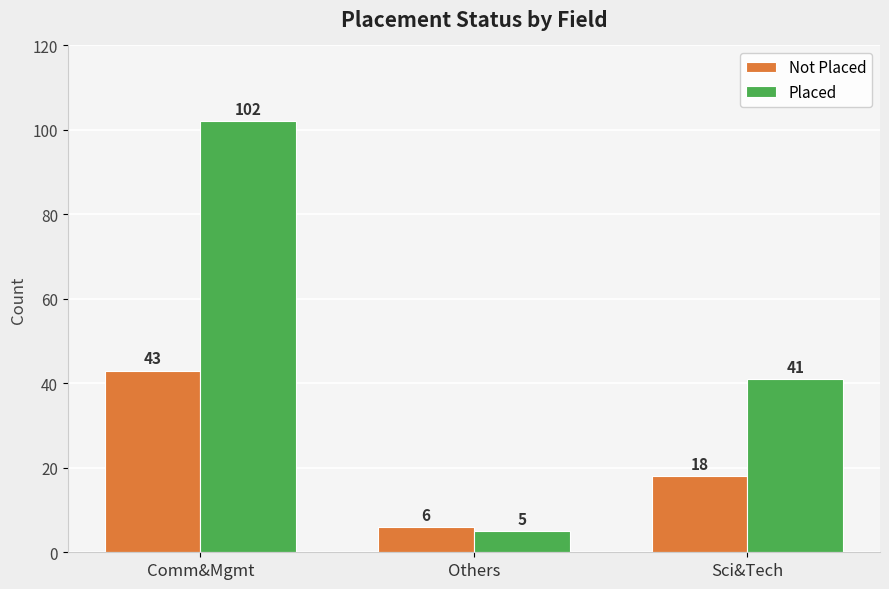

The Not Placed series shows 18 at Sci&Tech. True or false?

True